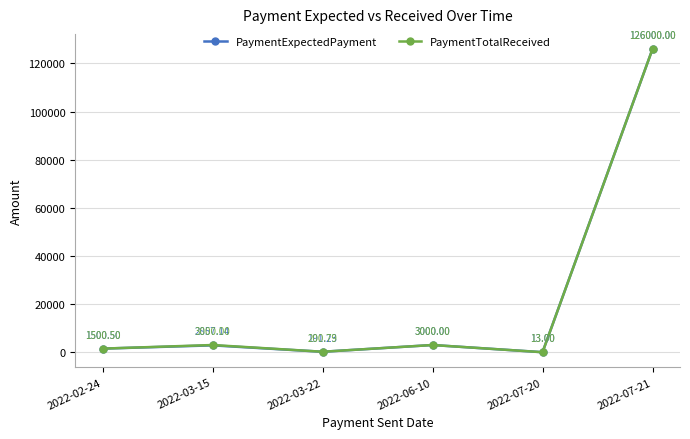

At 2022-03-15, list the series in order from largest to smallest.

PaymentTotalReceived, PaymentExpectedPayment